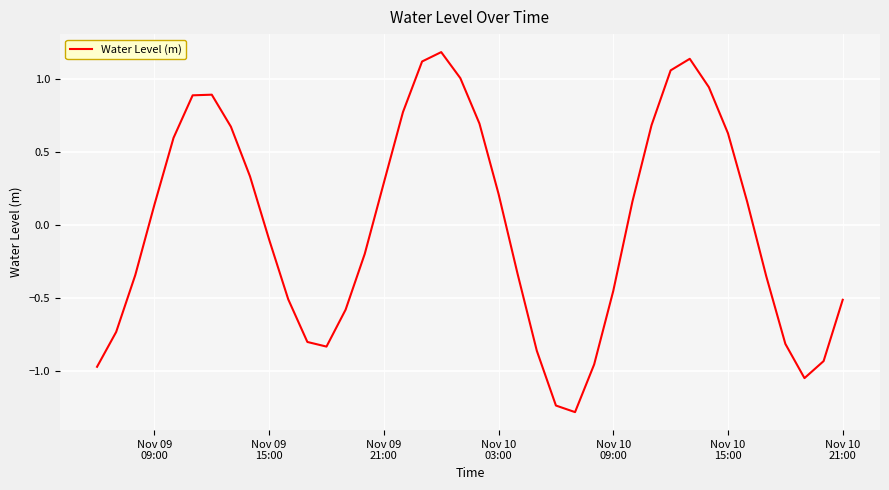

What is the greatest value displayed?

1.2